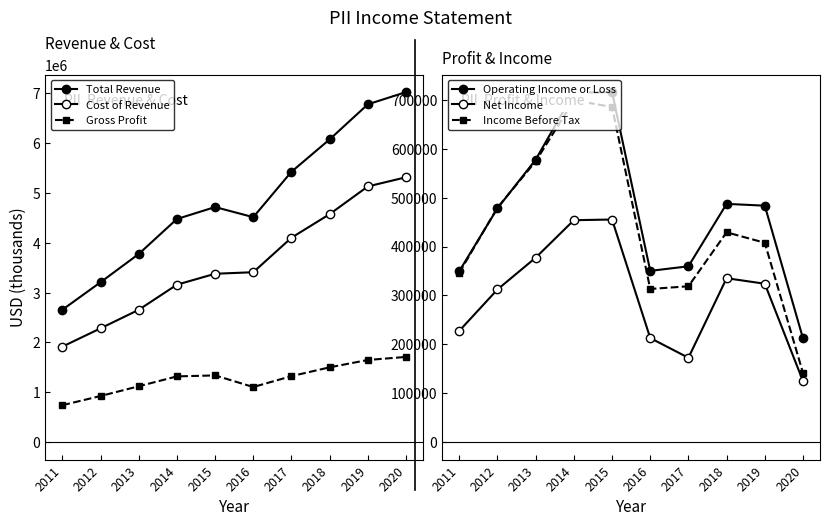

How many interior local valleys does the Operating Income or Loss series have?

1